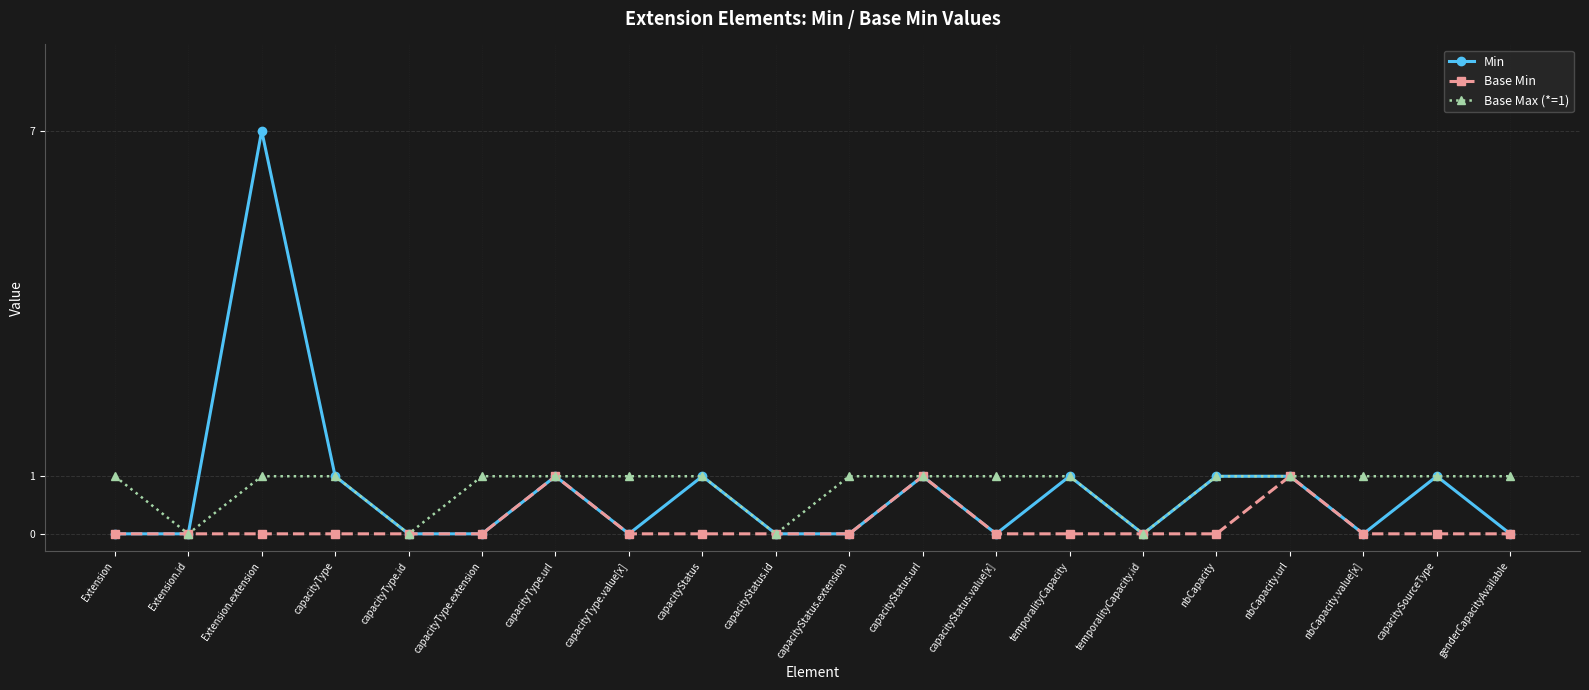

What is the sum of the Base Max (*=1) values at Extension.id and Extension.extension?

1